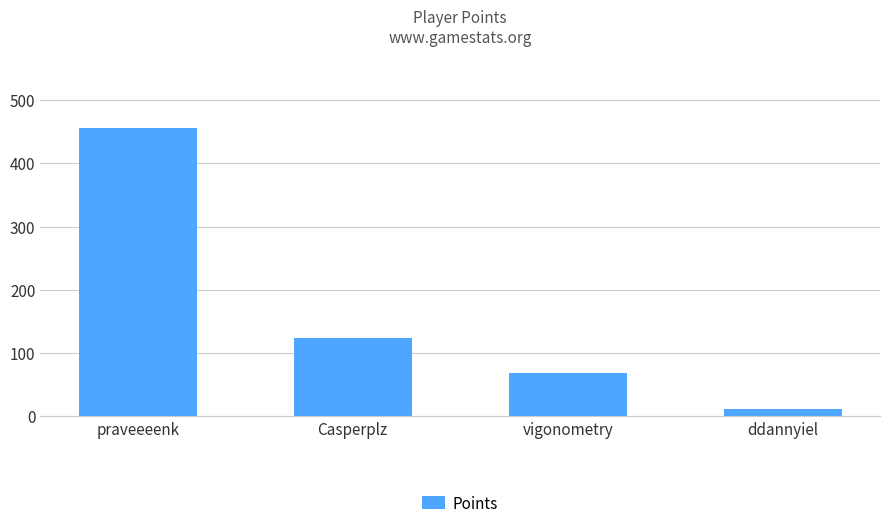

Where does the data first go above 123?

praveeeenk